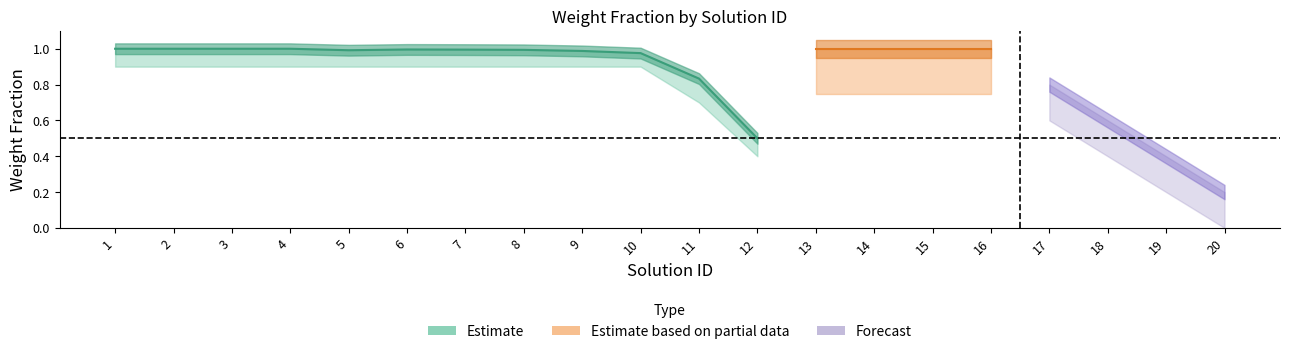

True or false: wt_frac_lower and wt_frac_upper intersect in this chart.

False